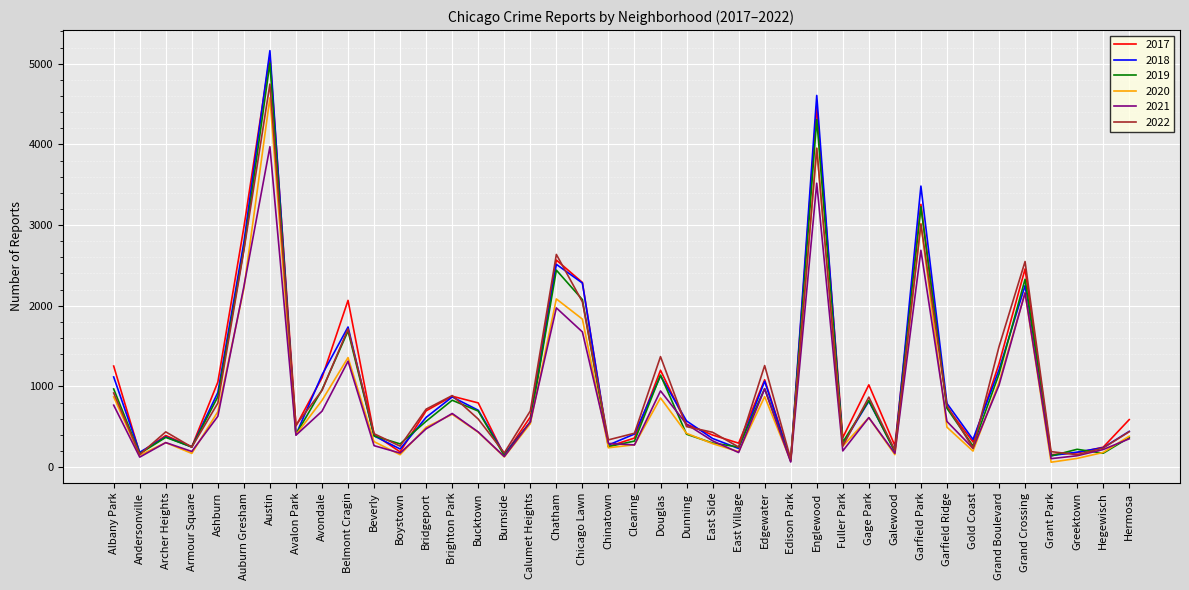

Between Edison Park and Garfield Park, which series saw the biggest shift?

2018